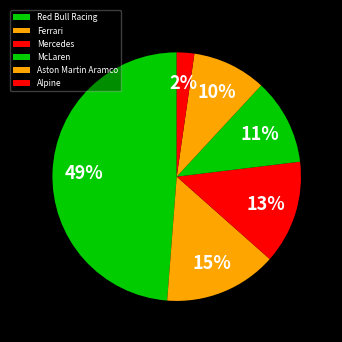

To the nearest percent, what percentage of the pie is Aston Martin Aramco?

10%